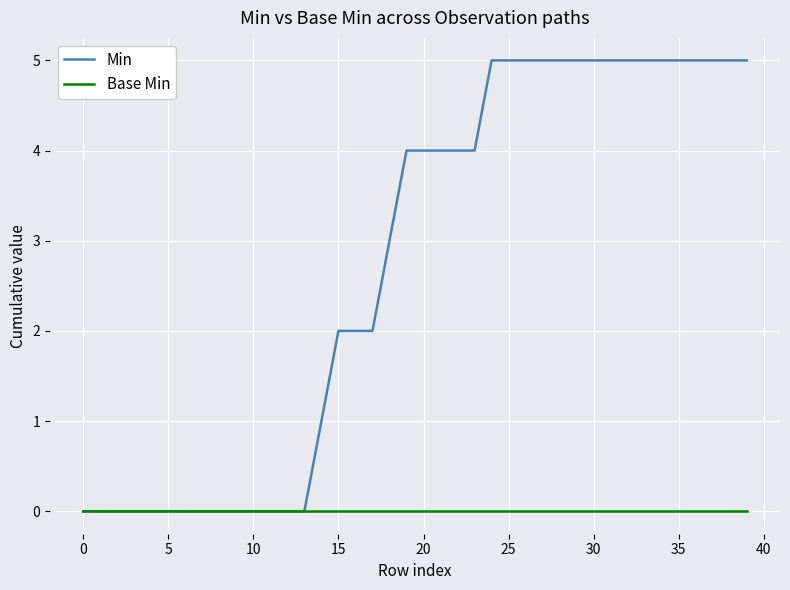

Which series has the largest total across all categories?

Min